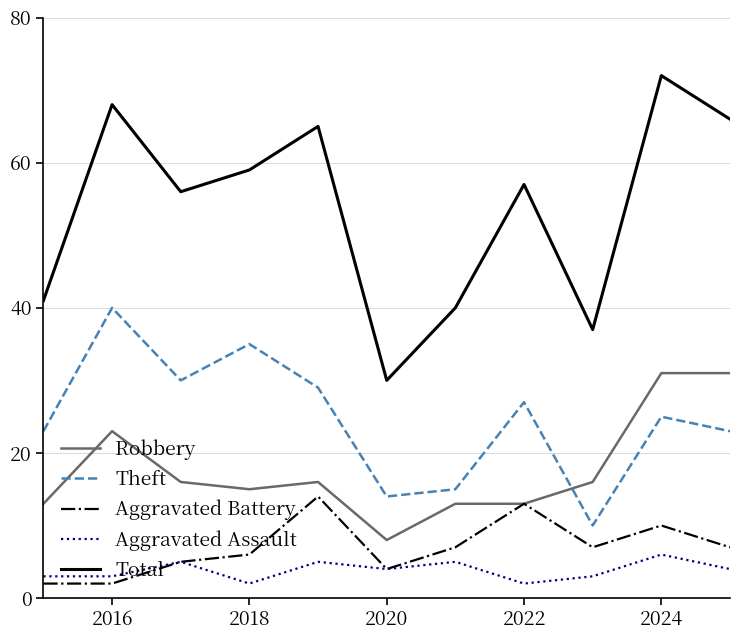

Does the chart have visible grid lines?

Yes